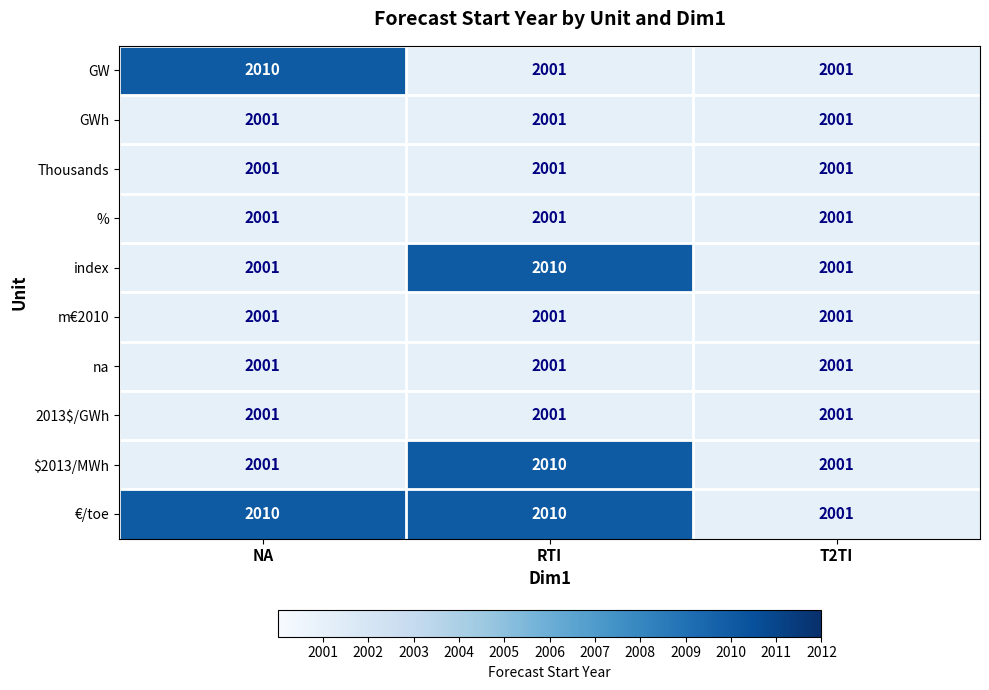

Count the number of data series in this chart.

10